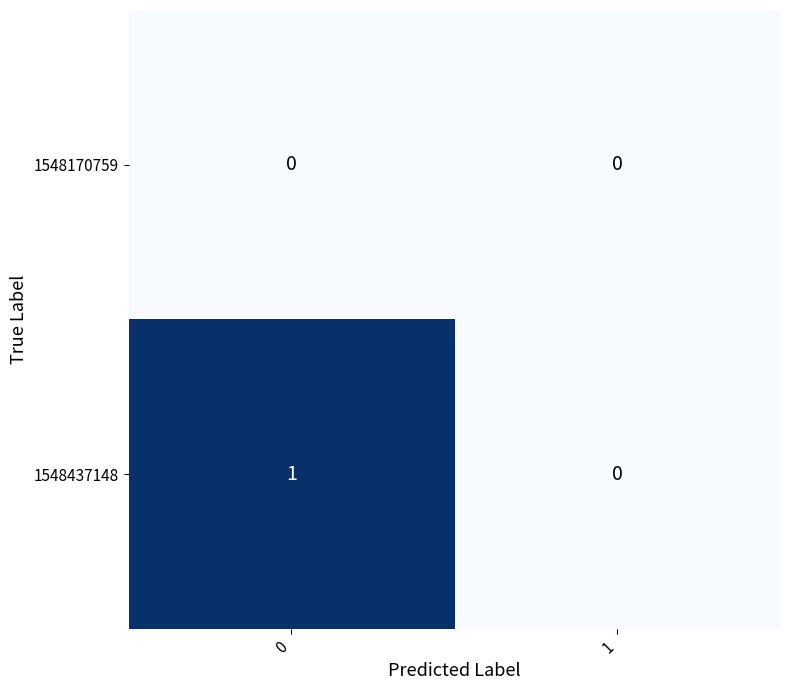

Which series has the largest range (max minus min)?

1548437148